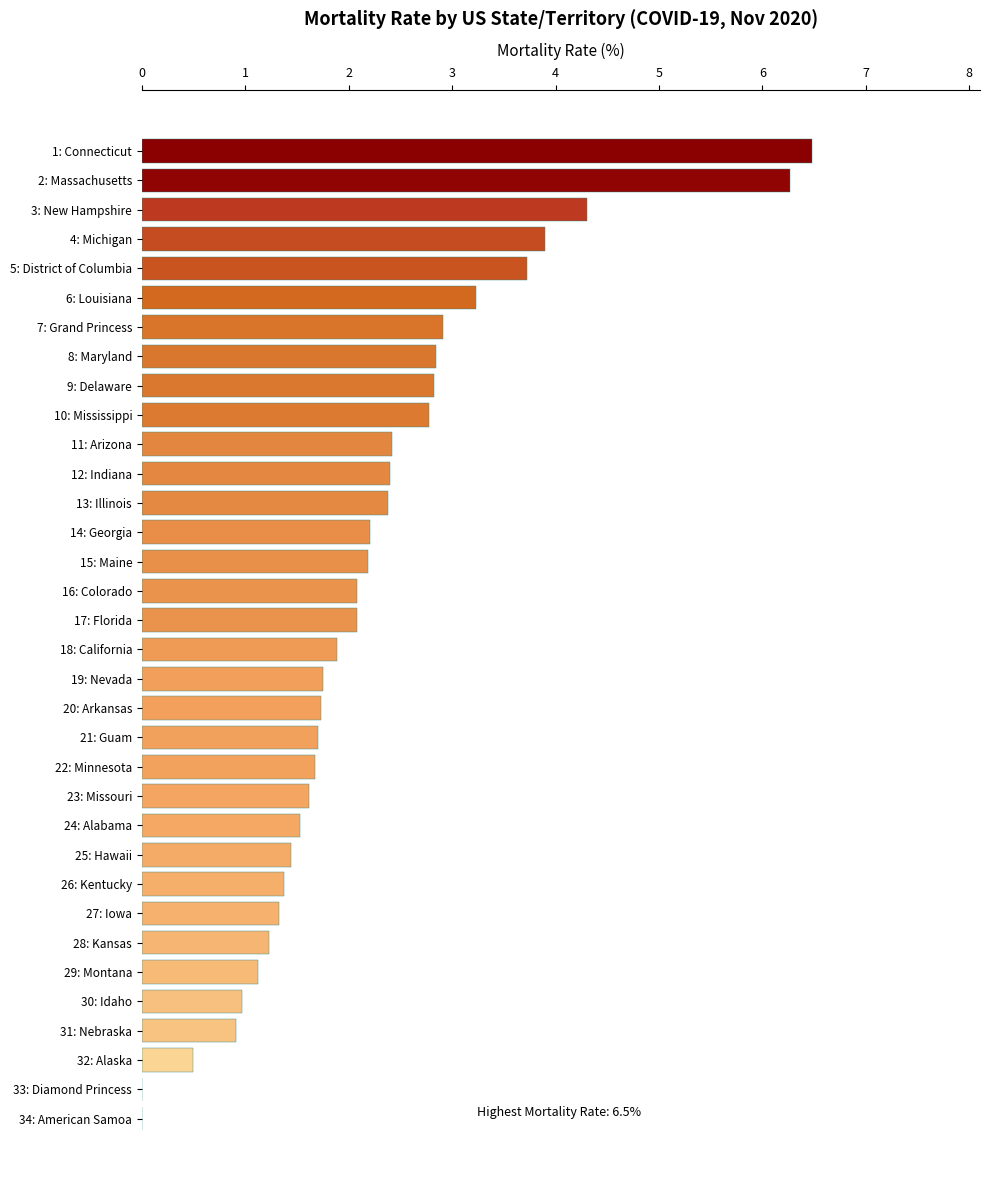

Read the value at 27: Iowa.

1.3